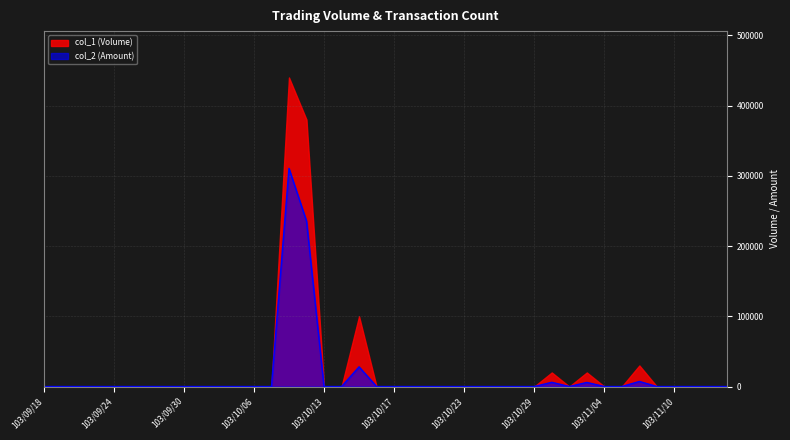

Which series has the largest range (max minus min)?

col_1 (Volume)